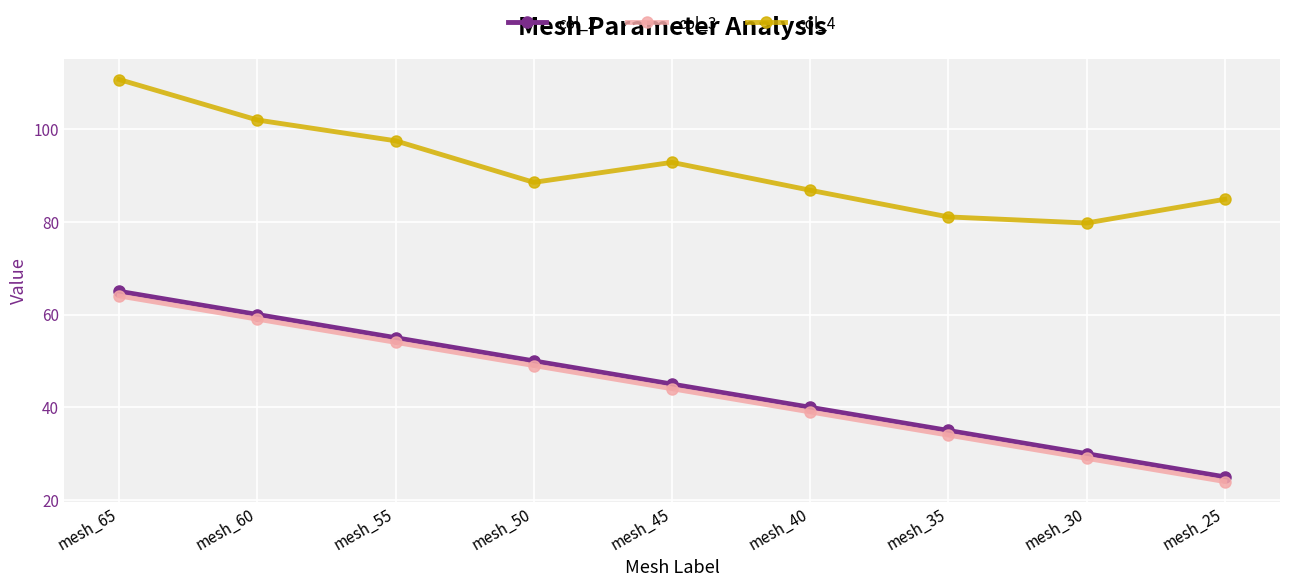

How many values in the col_3 series are below 44?

4